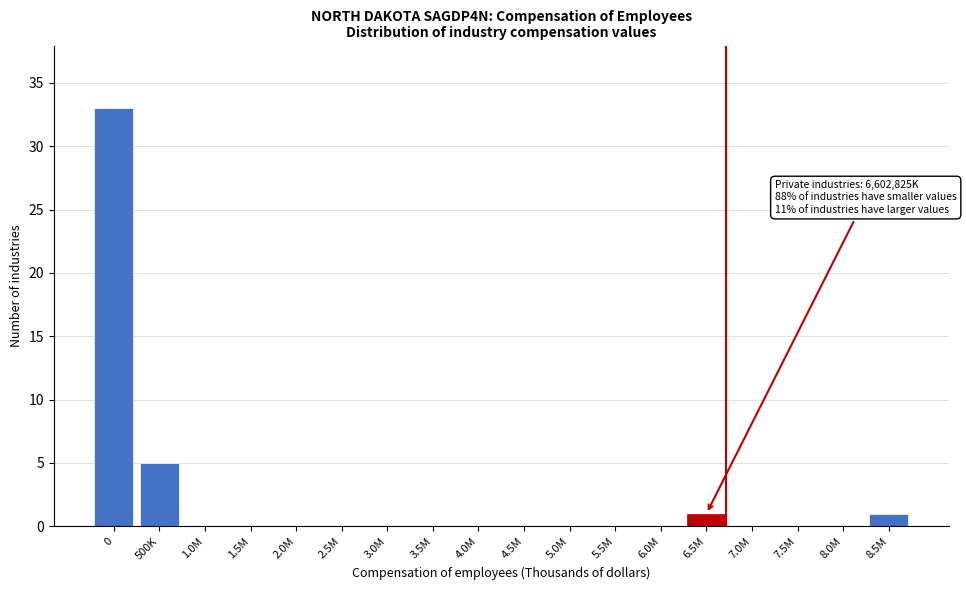

Reading right to left, what are all the values shown in this chart?

8.5M=1	8.0M=0	7.5M=0	7.0M=0	6.5M=1	6.0M=0	5.5M=0	5.0M=0	4.5M=0	4.0M=0	3.5M=0	3.0M=0	2.5M=0	2.0M=0	1.5M=0	1.0M=0	500K=5	0=33